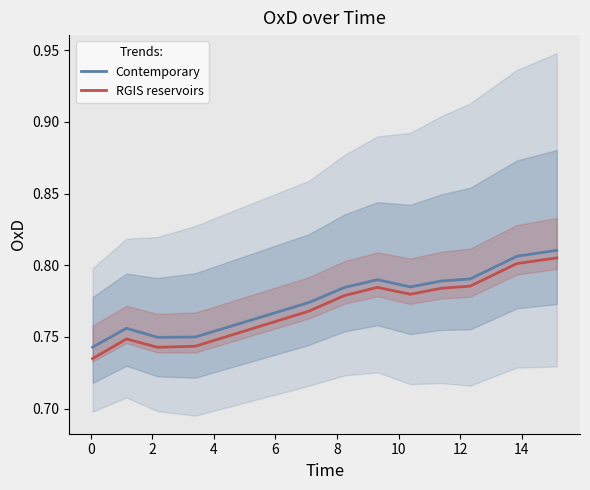

True or false: RGIS reservoirs and Contemporary cross at least once.

False